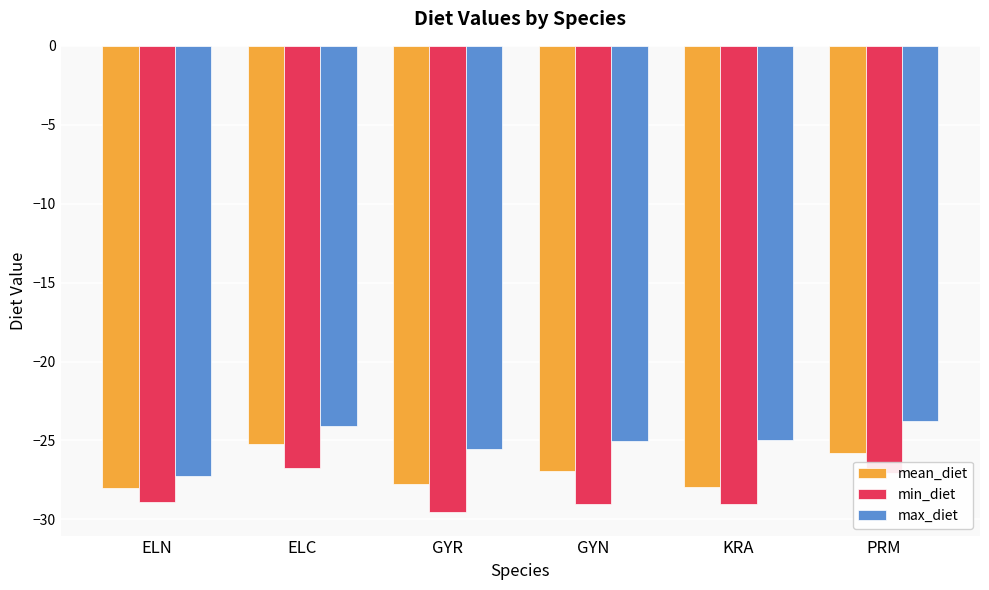

What position from the right is ELN?

6